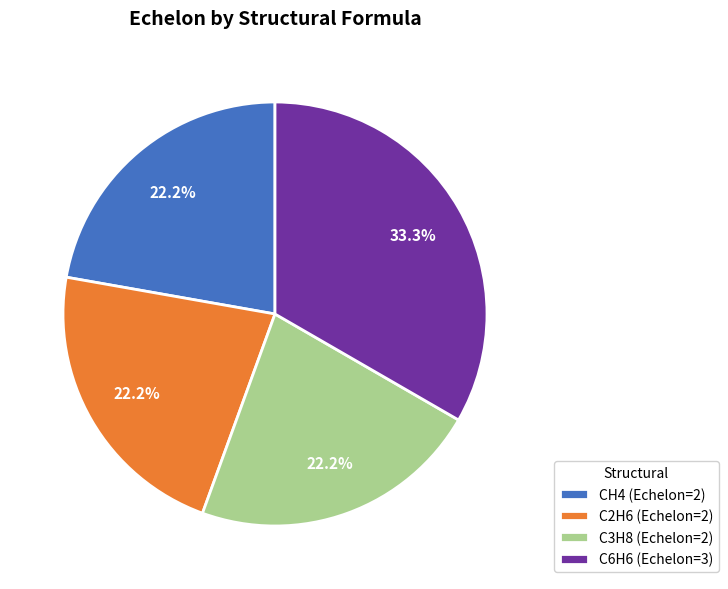

Combined, what portion of the pie is C6H6 and C2H6?

55.6%